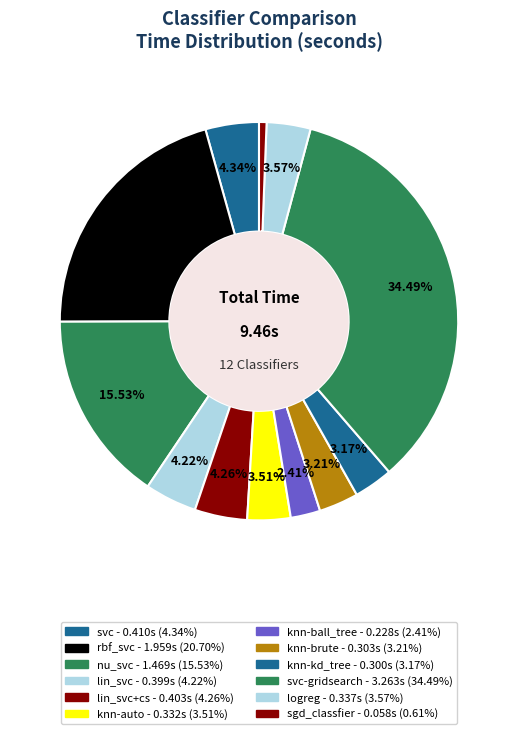

To the nearest percent, what is the average slice percentage?

8%